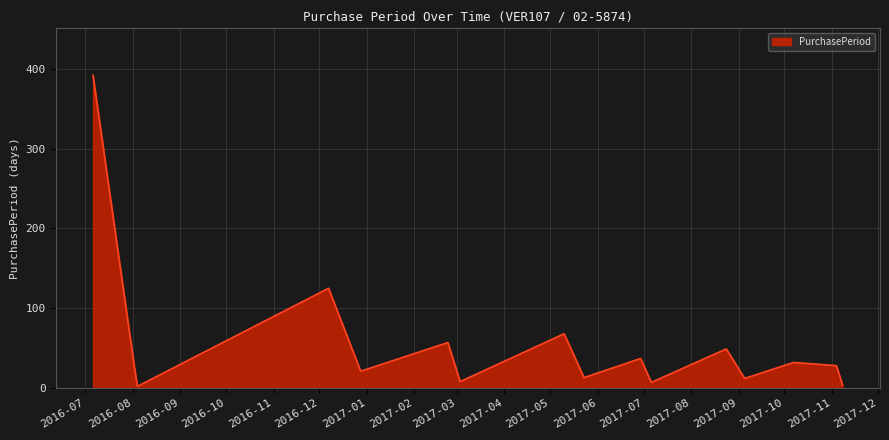

What is the smallest value displayed?

2